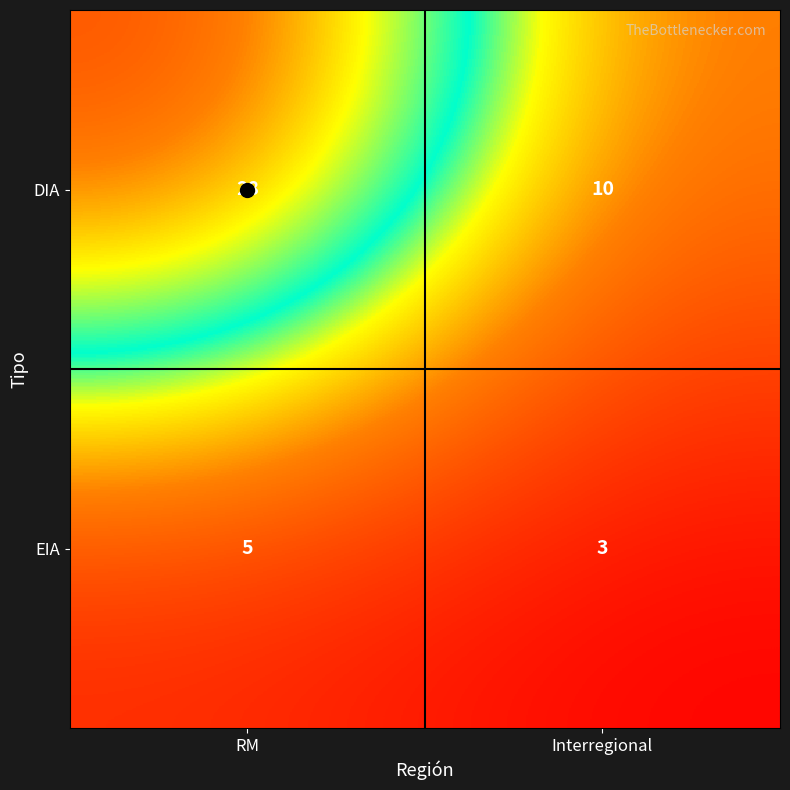

How many distinct data groups are displayed?

2